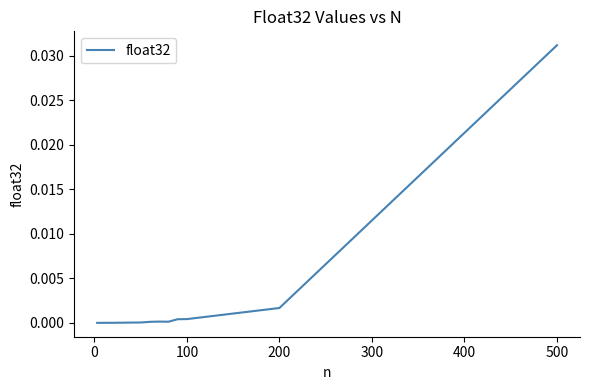

Which category has the highest value across all series?

500